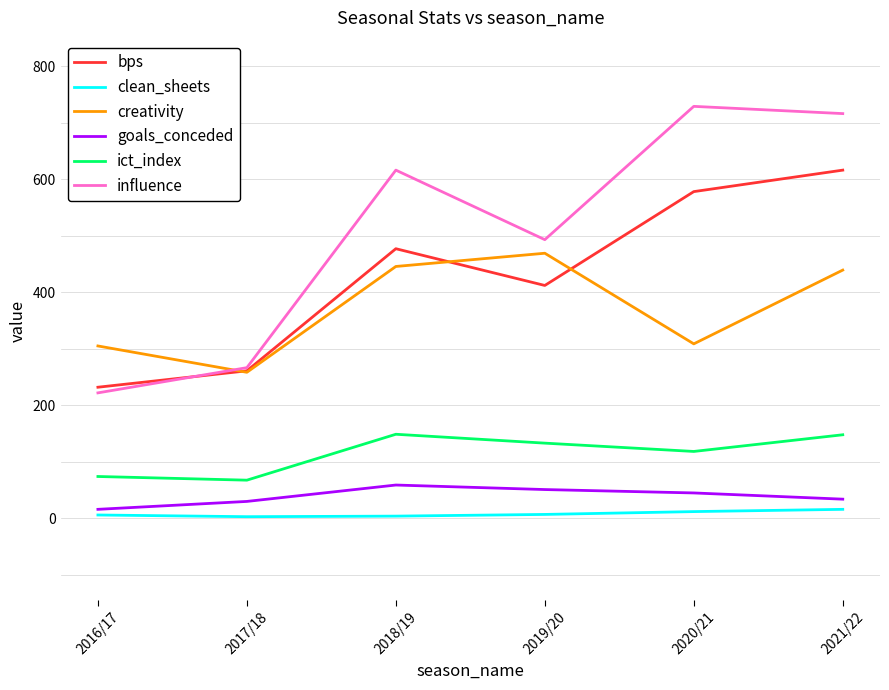

Does the chart have visible grid lines?

No